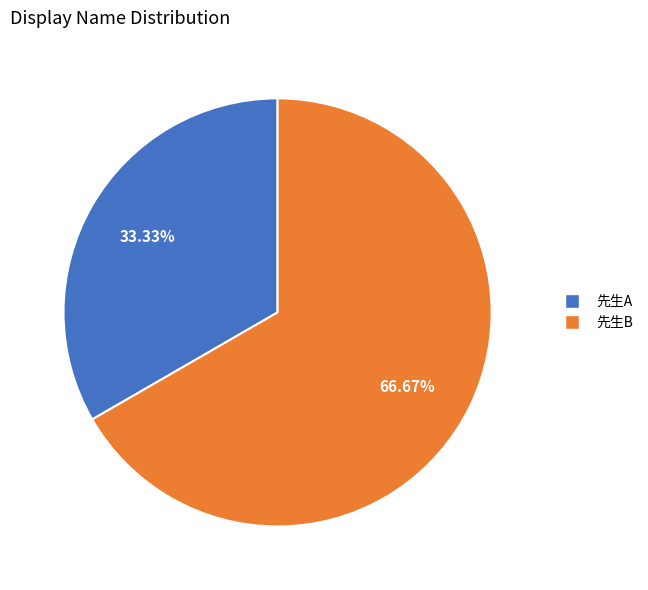

Which slice represents more than half of the pie?

先生B